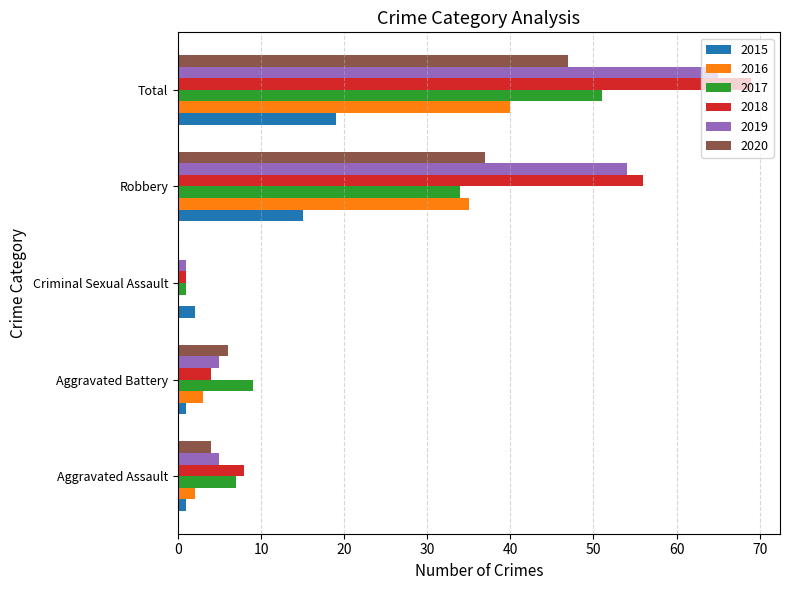

At which category is the sum across all series the highest?

Total